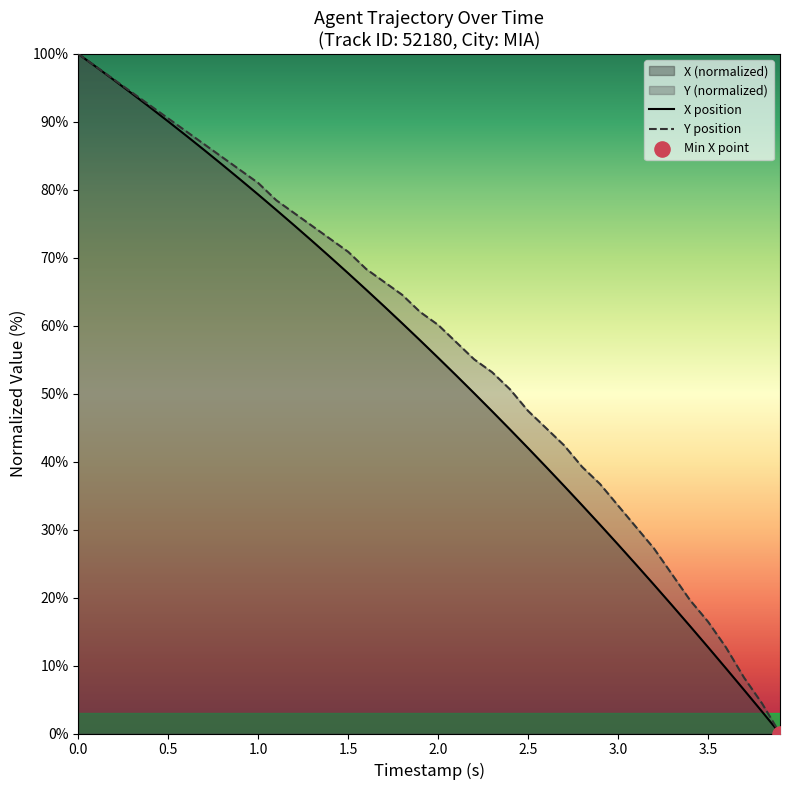

What is the total value across all series at 1.0?

160.3